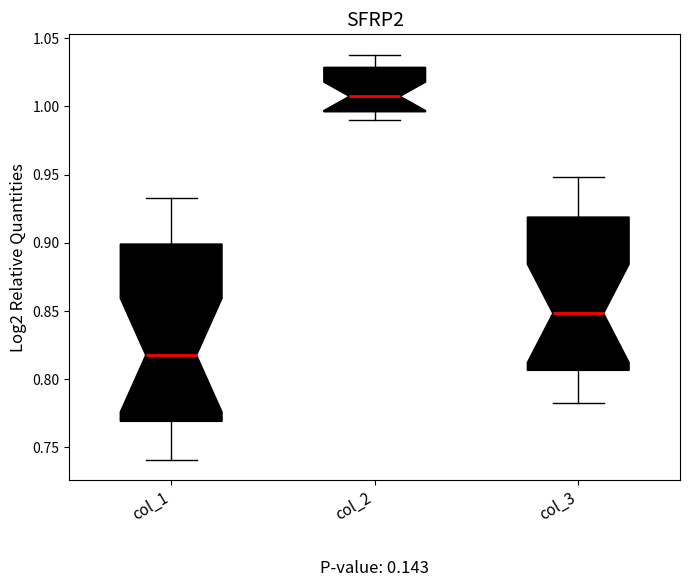

Reading left to right, transcribe this box plot: for each box, give where its median line is, the range the box spans, and where its two whiskers end, as read against the y-axis. The values are not printed on the chart, so give them approximately, as read against the axis.

col_1: median 0.820, box 0.770 to 0.900, whiskers 0.740 to 0.935
col_2: median 1.005, box 0.995 to 1.030, whiskers 0.990 to 1.040
col_3: median 0.850, box 0.805 to 0.920, whiskers 0.780 to 0.950